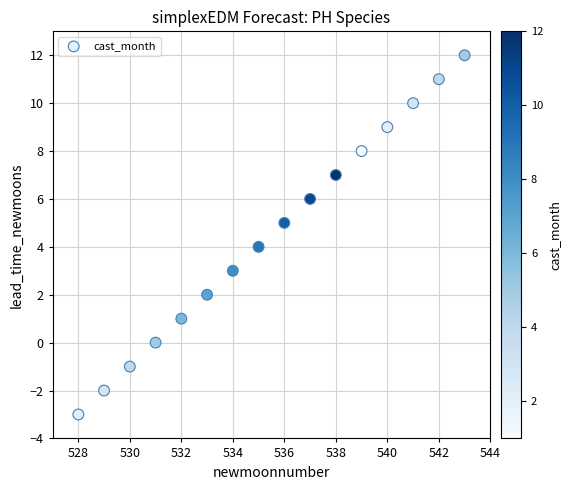

What is the range of Y values (max minus min)?

15